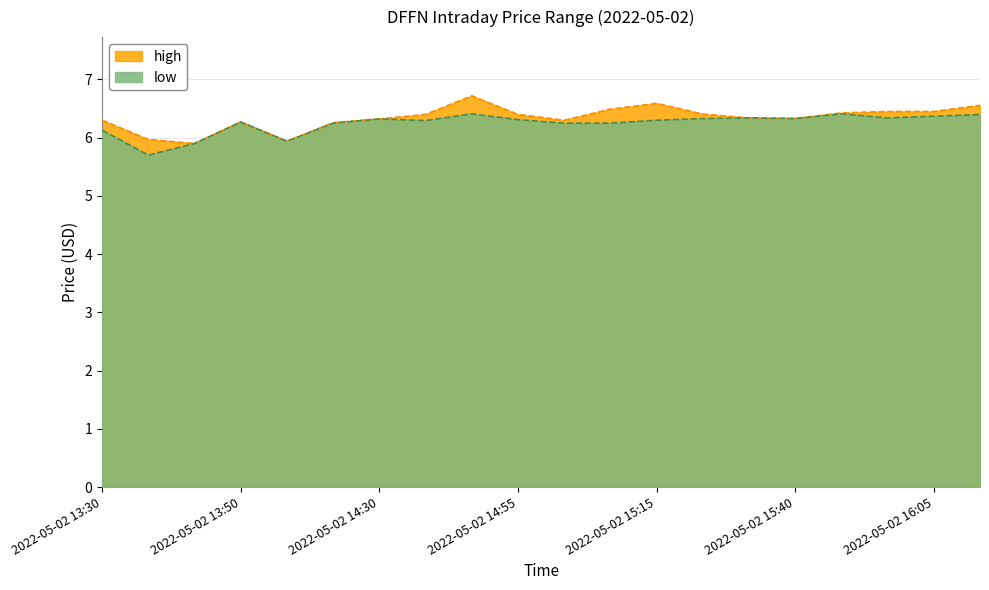

Reading left to right, transcribe all the data shown in this chart.

high: 6.3	6.0	5.9	6.3	5.9	6.3	6.3	6.4	6.7	6.4	6.3	6.5	6.6	6.4	6.3	6.3	6.4	6.5	6.5	6.6
low: 6.1	5.7	5.9	6.3	5.9	6.2	6.3	6.3	6.4	6.3	6.2	6.2	6.3	6.3	6.3	6.3	6.4	6.3	6.4	6.4